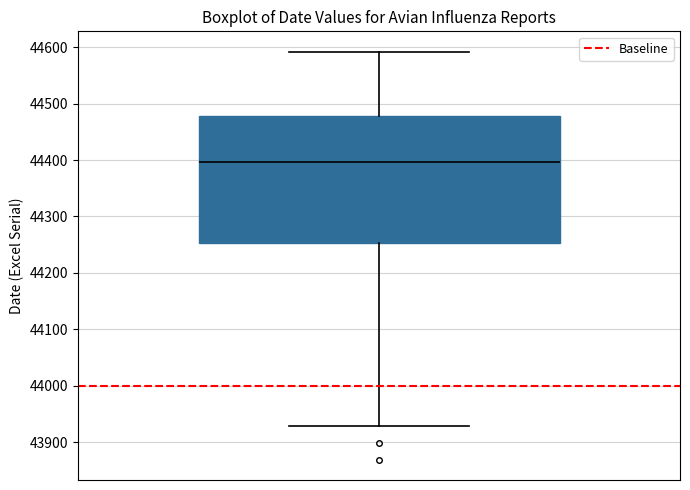

Where does the median line of the box sit on the y-axis? The values are not printed on the chart, so give them approximately, as read against the axis.

44400